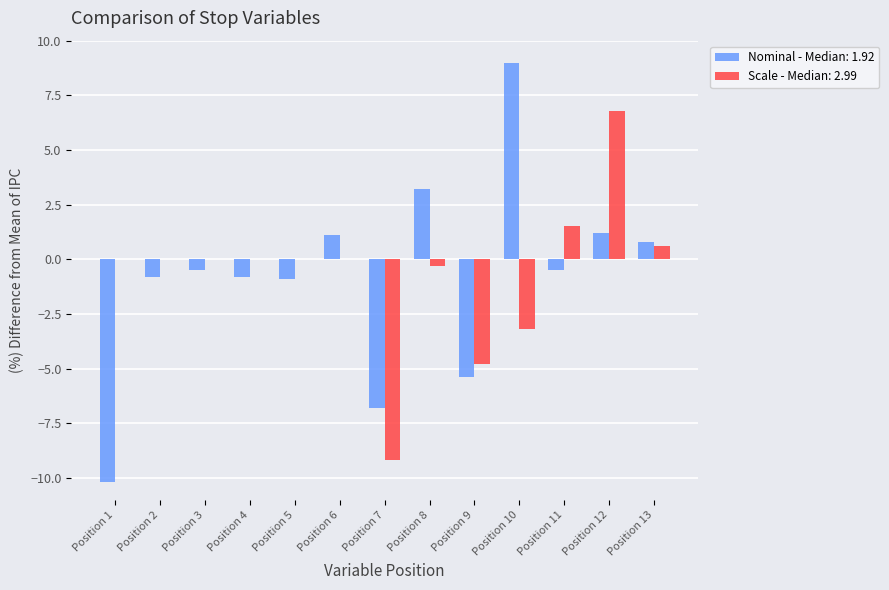

How many distinct data groups are displayed?

2